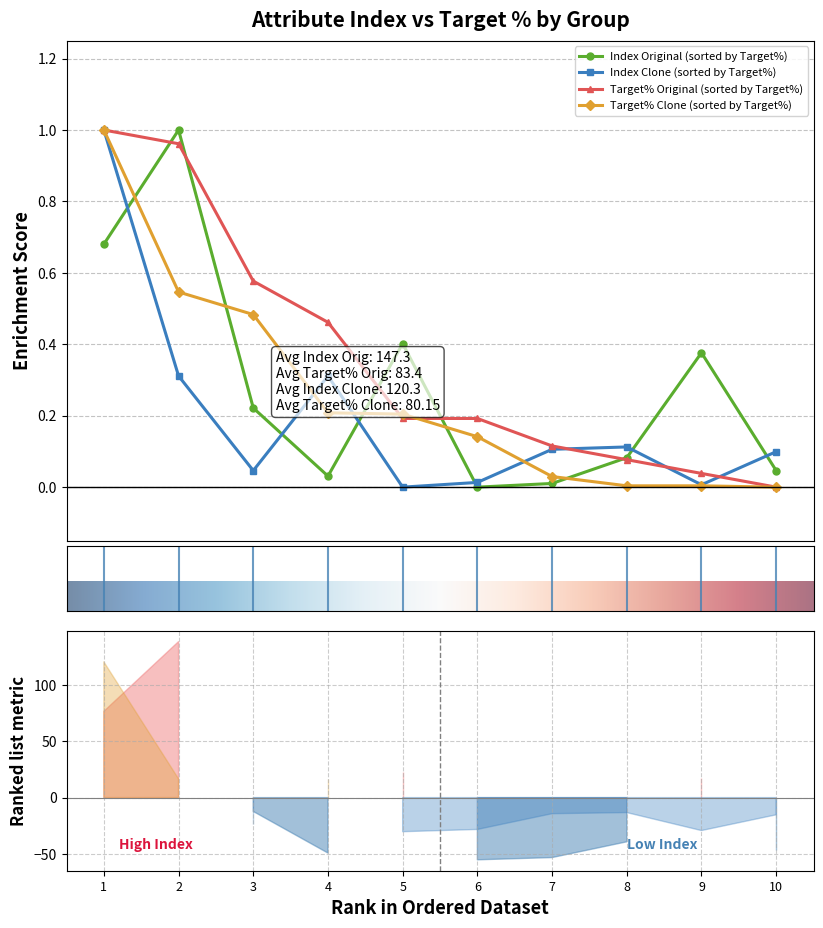

Is the value of Target% Clone (sorted by Target%) at 10 greater than the value of Index Clone (sorted by Target%) at 8?

No